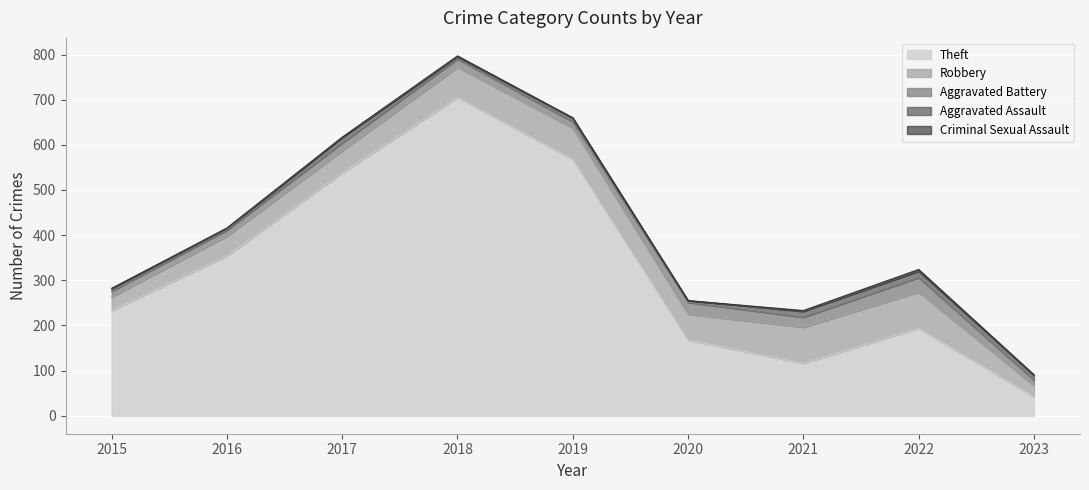

True or false: Theft and Criminal Sexual Assault intersect in this chart.

False